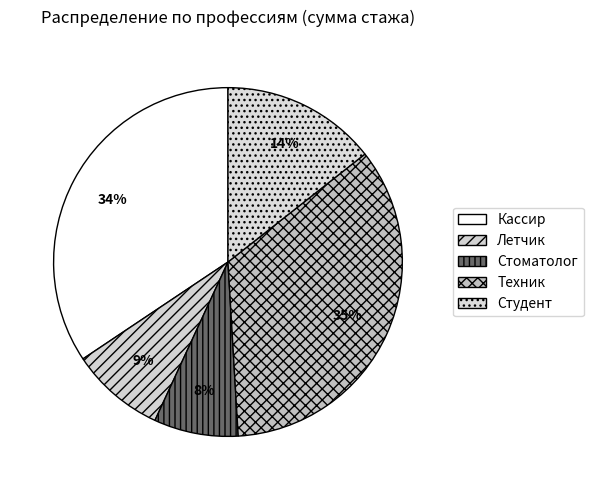

What is the total percentage of Стоматолог and Студент?

22.2%